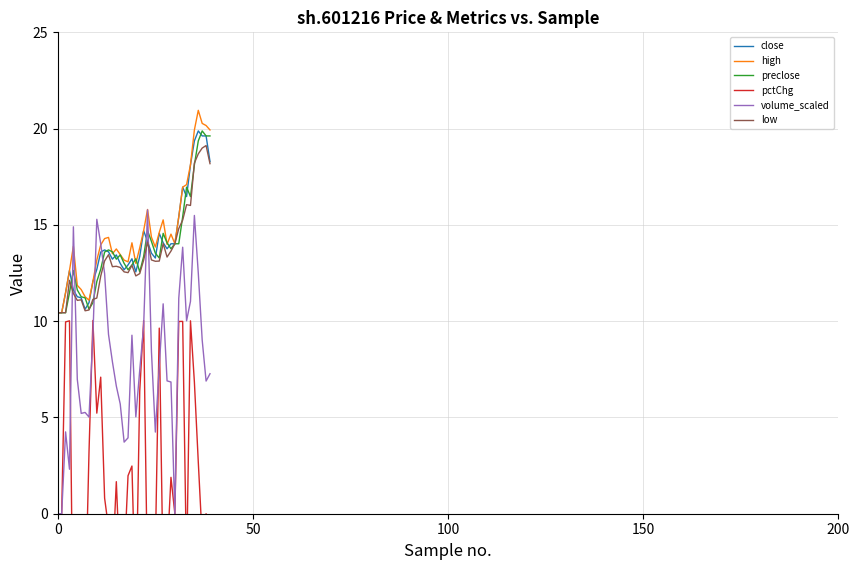

At which category does close reach its first local valley?

7